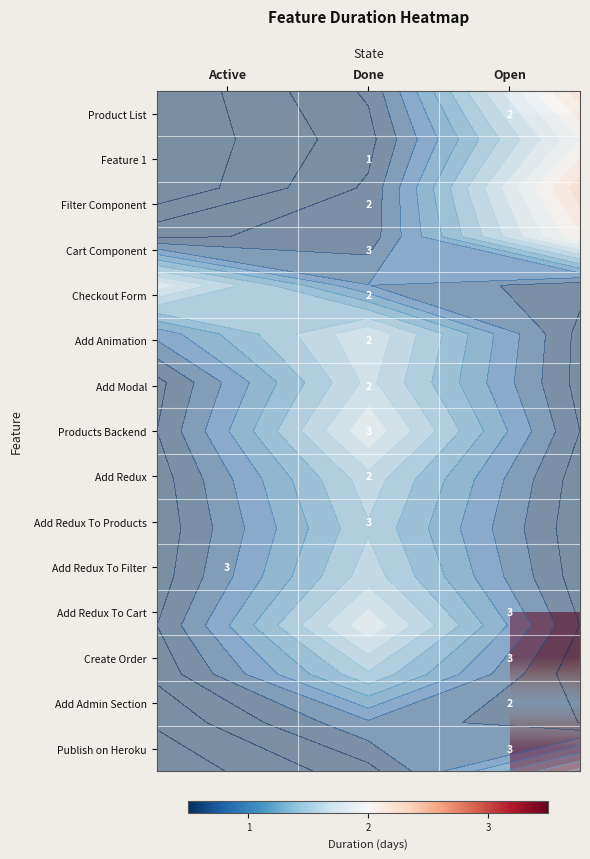

What is the greatest value displayed?

3.0